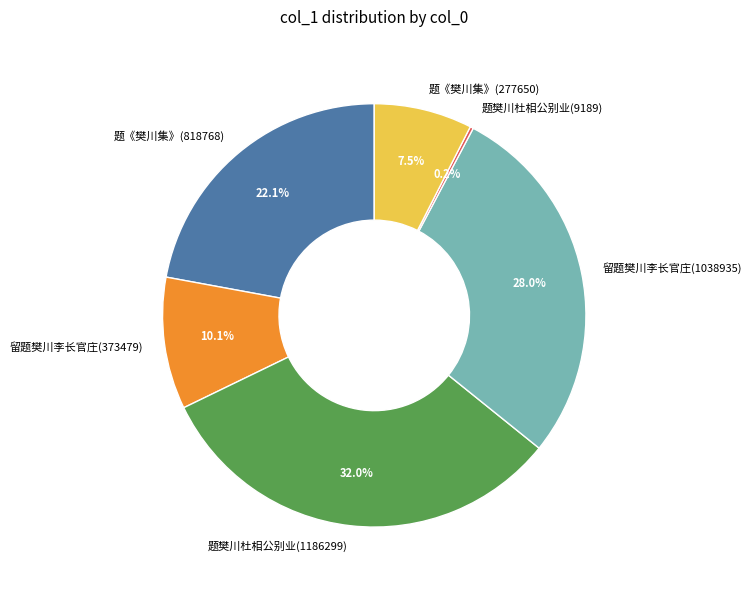

Does any single category account for the majority?

No